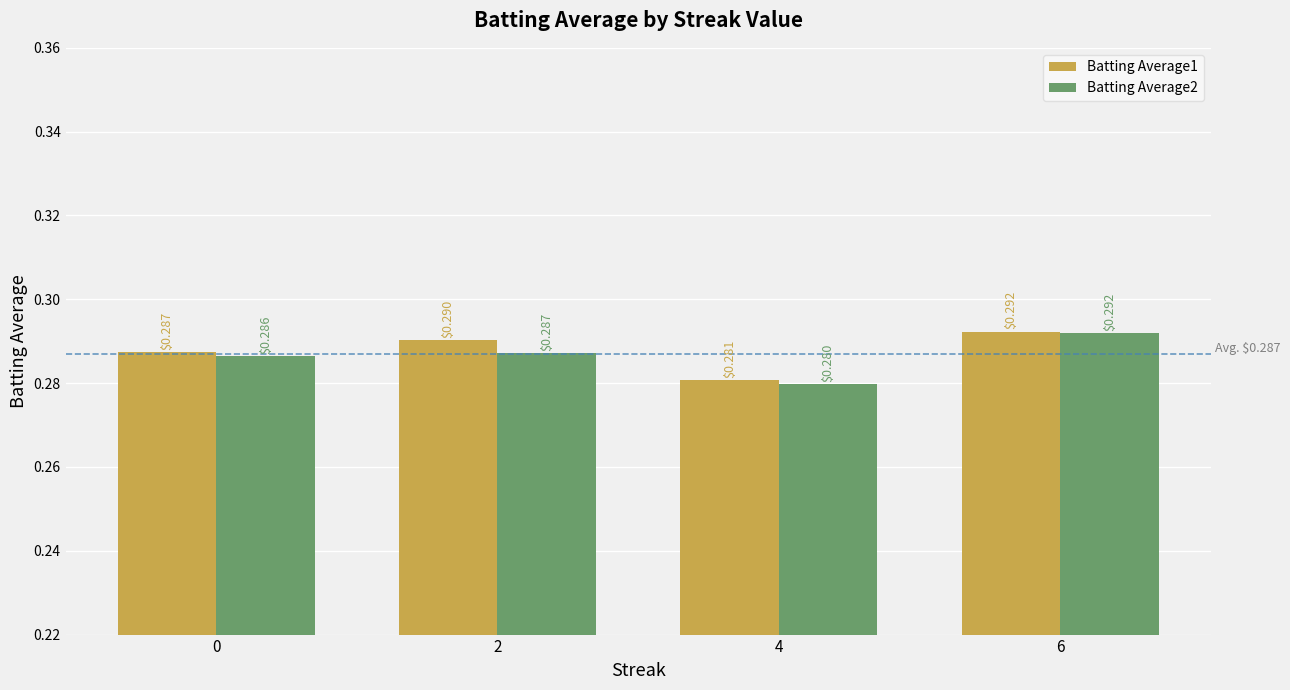

Which series has the widest spread of values?

Batting Average2